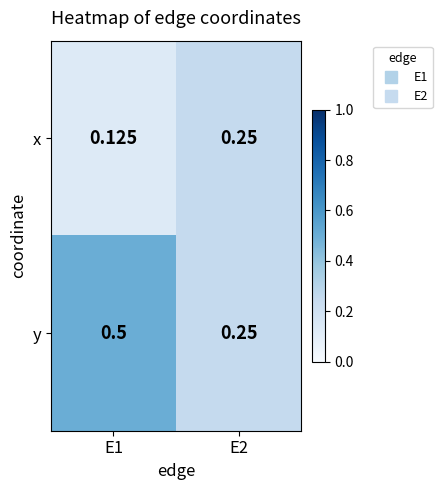

Which series has the largest total across all categories?

y